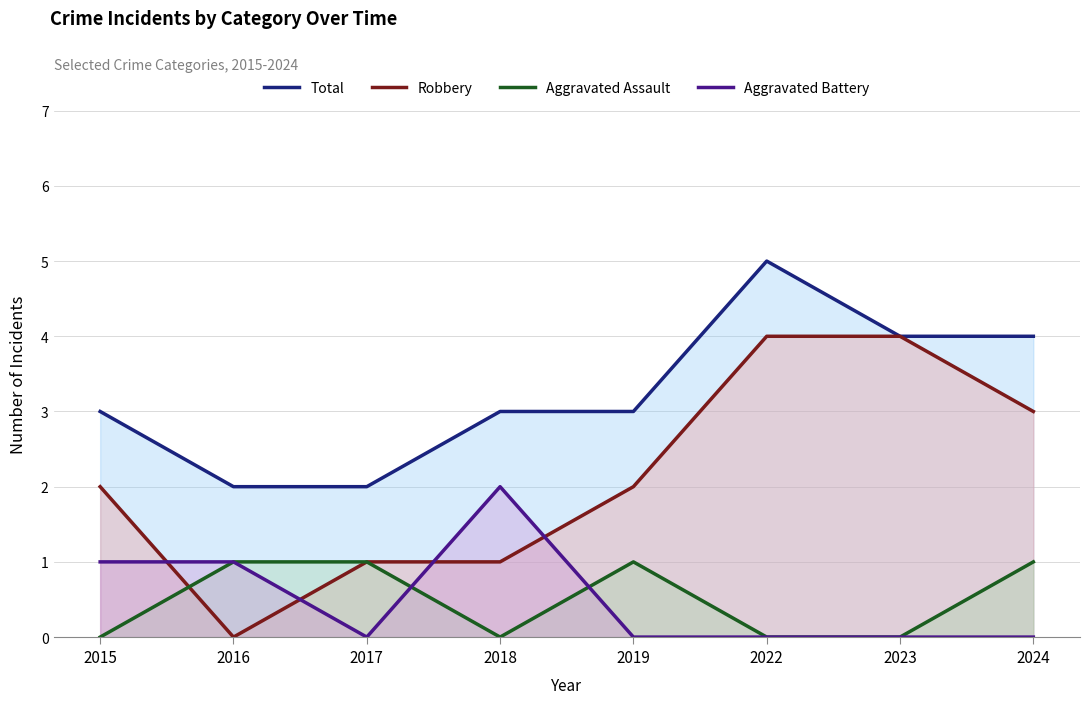

Where is Robbery nearest to the value 2?

2015